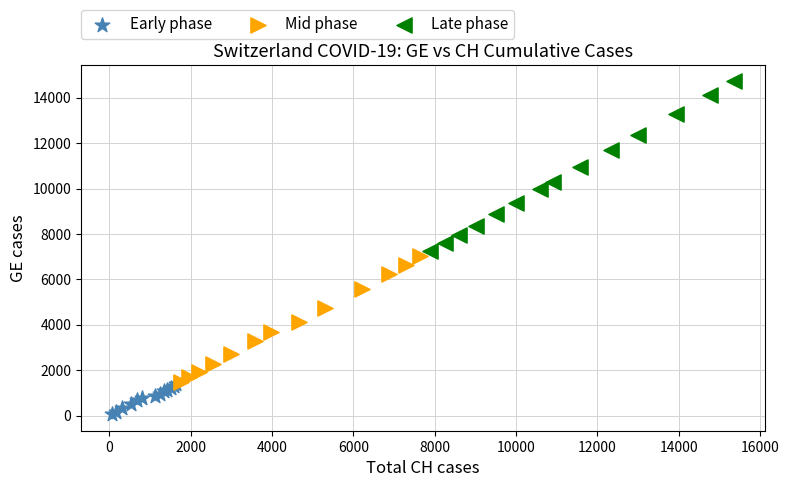

Which series reaches the minimum Y coordinate?

Early phase